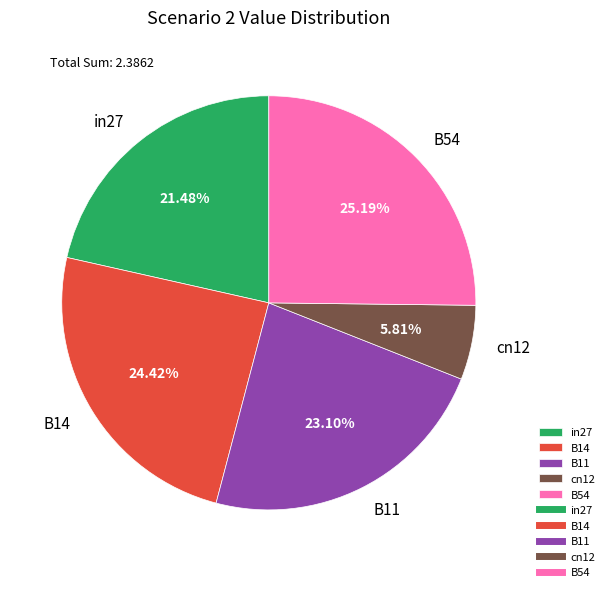

Count the number of slices in the pie.

5